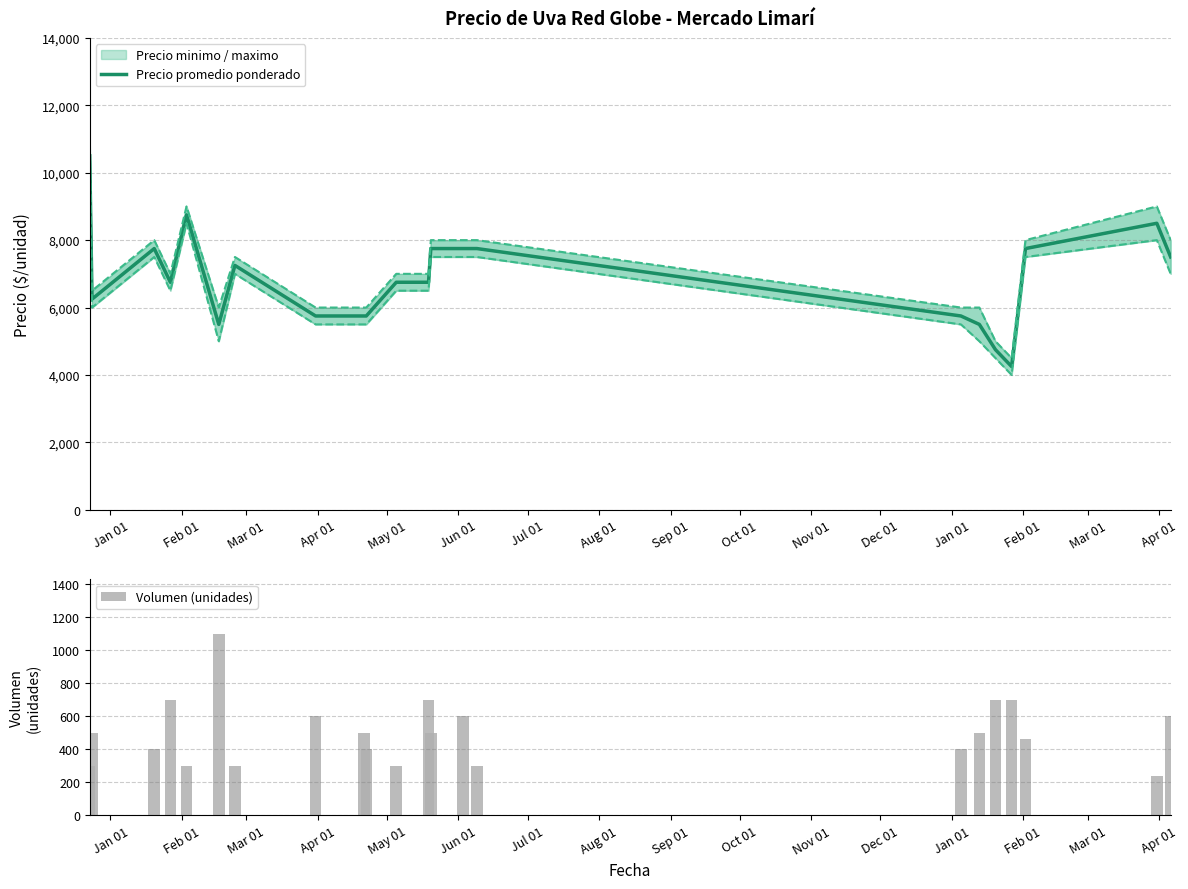

List the series in order of their overall mean, highest first.

Precio promedio ponderado, Volumen (unidades)